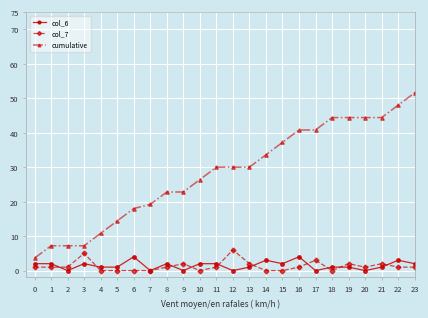

Which series changed the most between 13 and 21?

cumulative